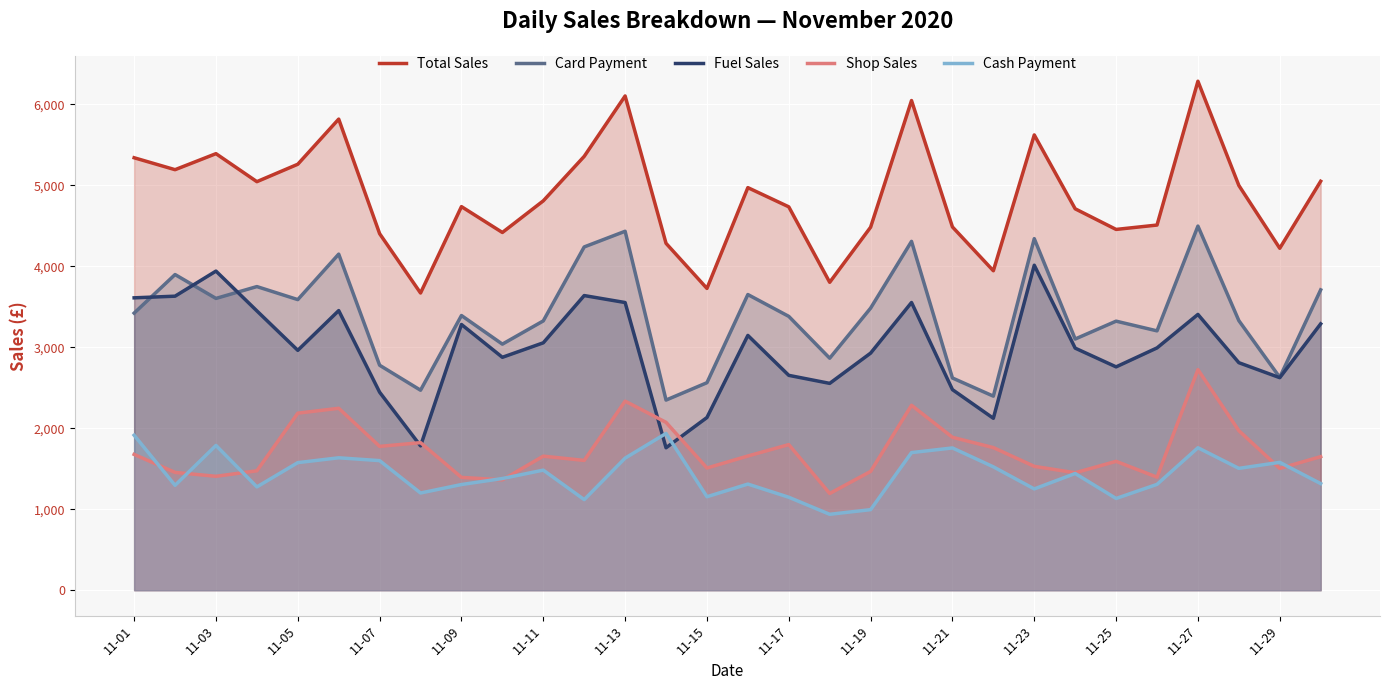

Rank the series at 11-17 from highest to lowest value.

Total Sales, Card Payment, Fuel Sales, Shop Sales, Cash Payment